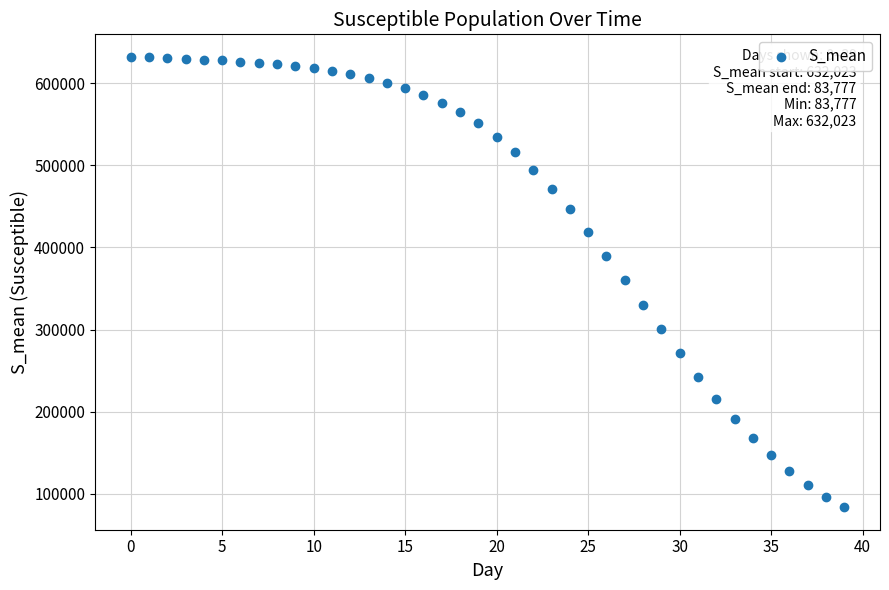

What is the range of Y values (max minus min)?

548246.1